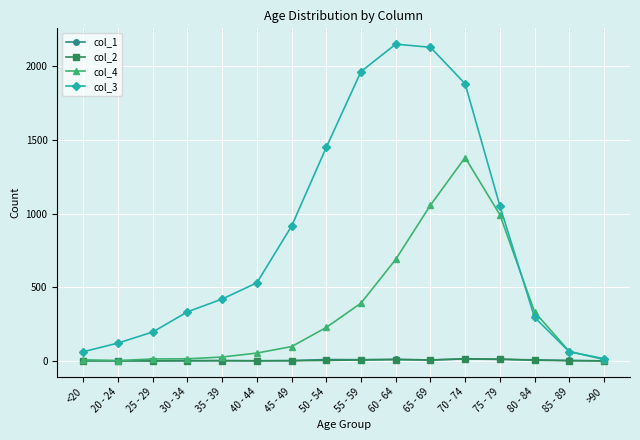

At which label does col_4 reach its peak?

70 - 74